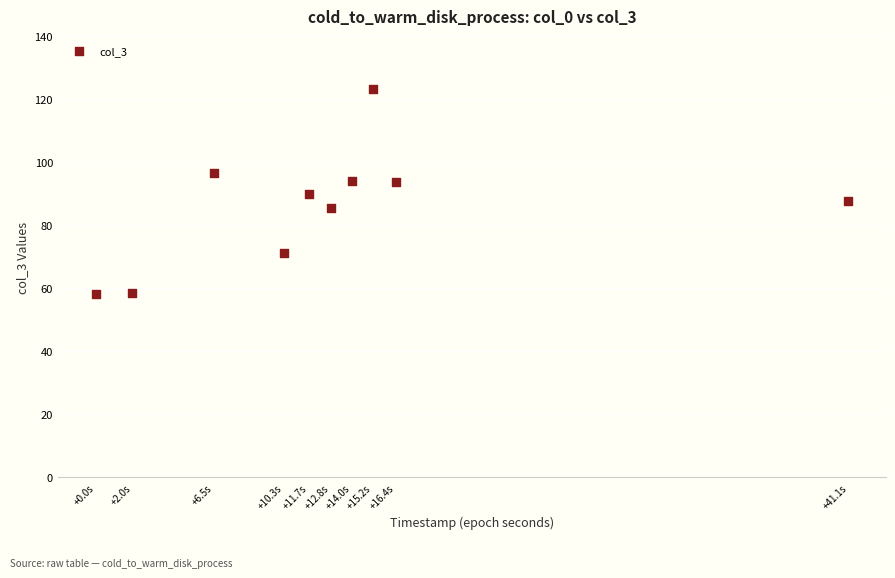

What is the average X value?

1707112329.9